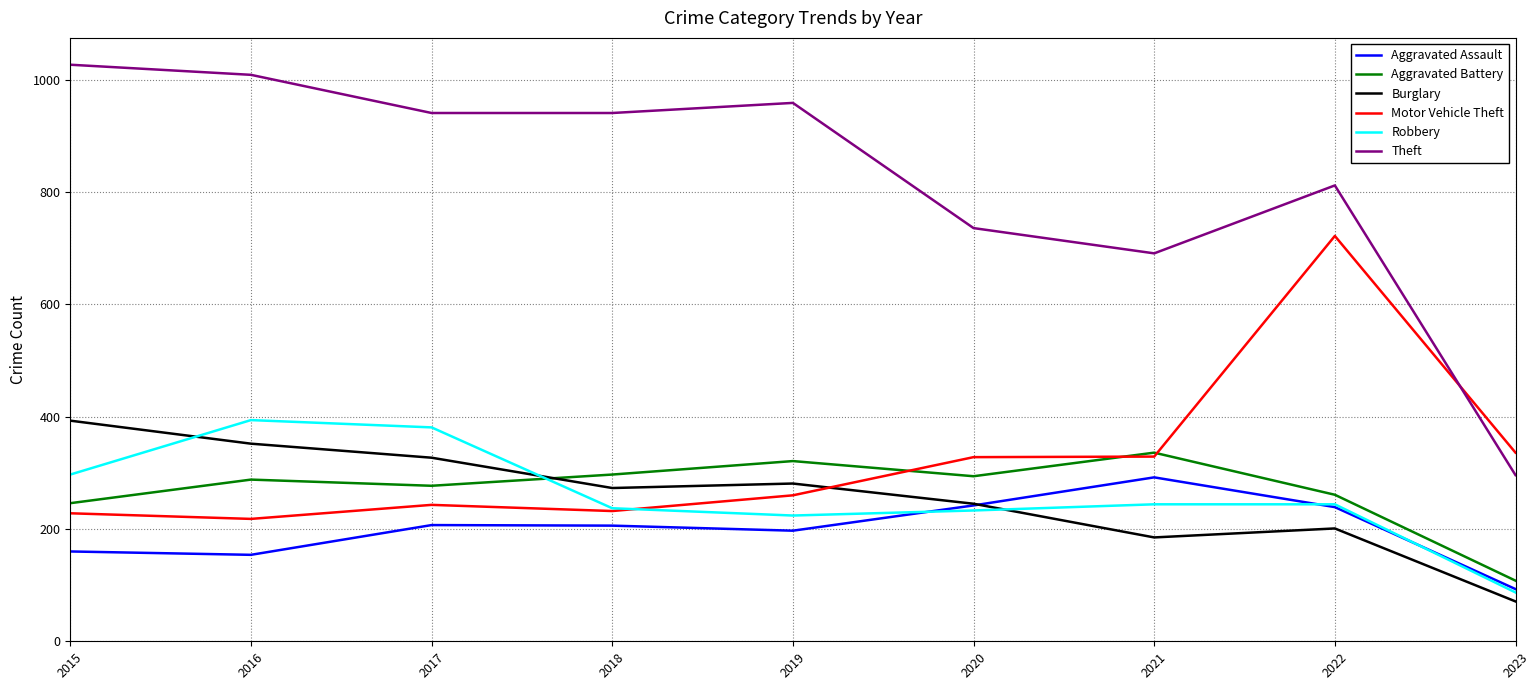

True or false: Motor Vehicle Theft and Aggravated Assault cross at least once.

False